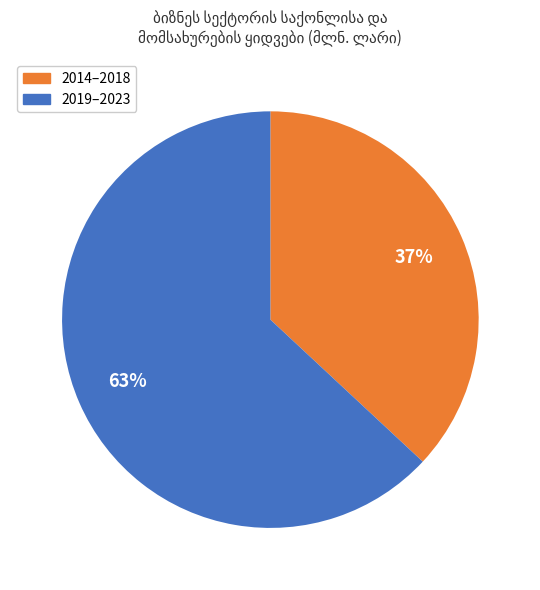

To the nearest percent, what is the difference between the largest and smallest slice percentages?

26%